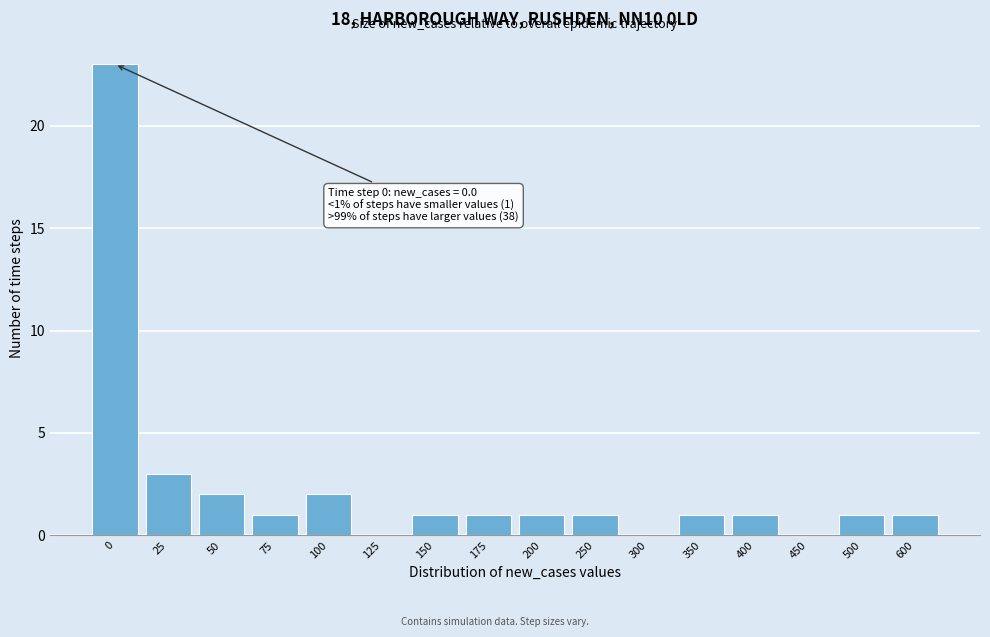

Reading right to left, list all the values displayed in this chart.

600=1	500=1	450=0	400=1	350=1	300=0	250=1	200=1	175=1	150=1	125=0	100=2	75=1	50=2	25=3	0=23